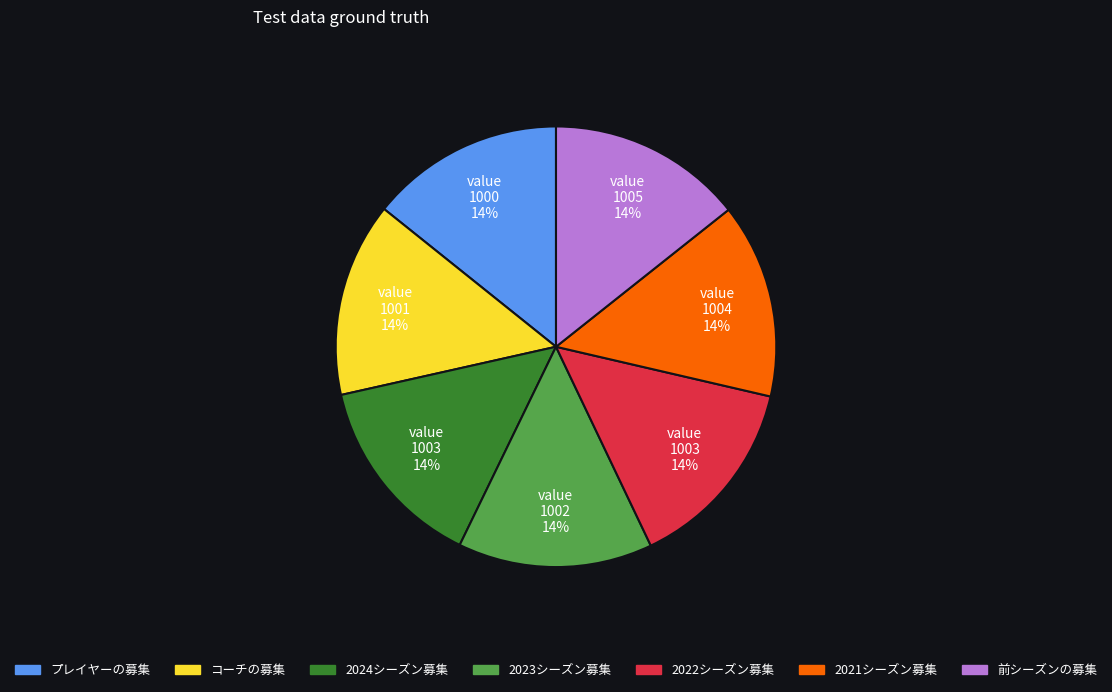

To the nearest percent, what percentage of the pie is 2023シーズン募集?

14%